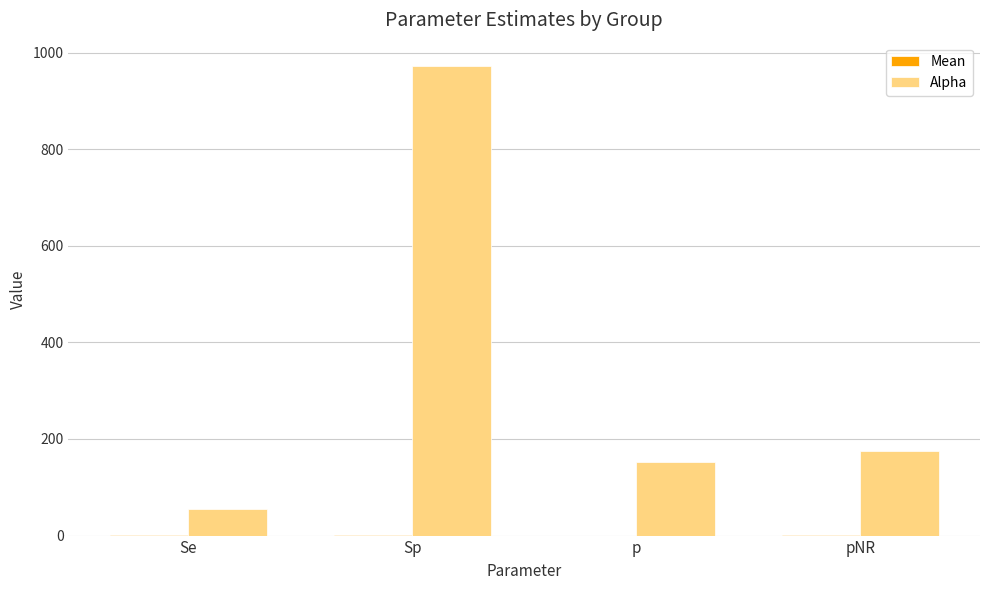

True or false: Alpha has a value of 55.7 at Se.

True